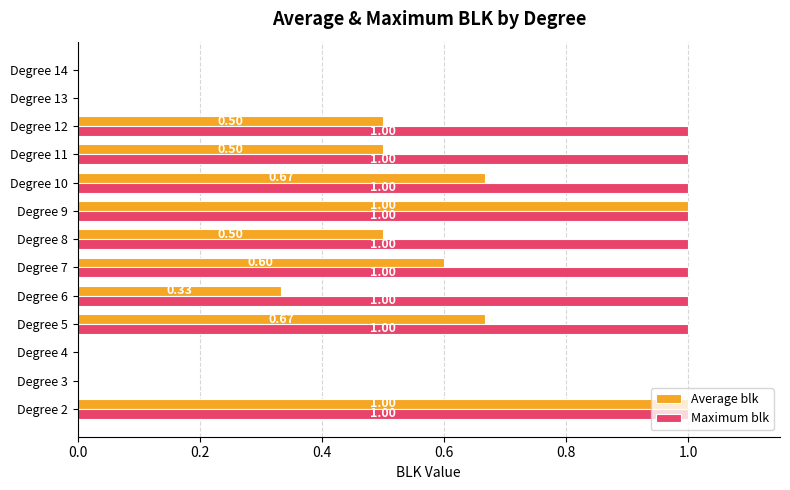

How many positive values does the Maximum blk series have?

9